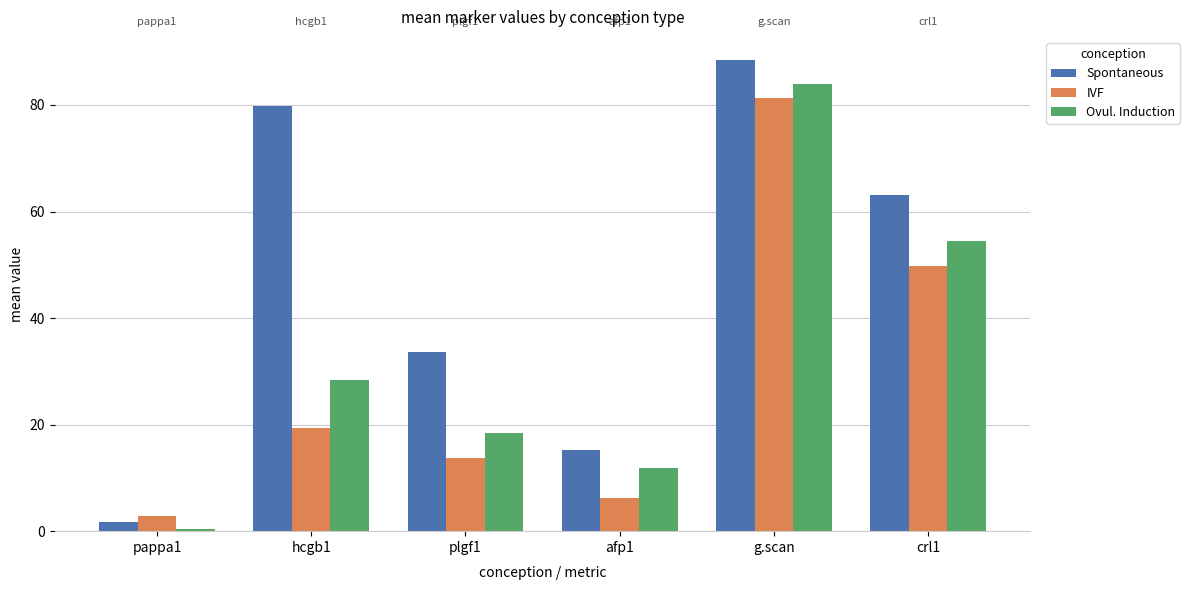

Is it true that Ovul. Induction equals 11.8 at afp1?

True